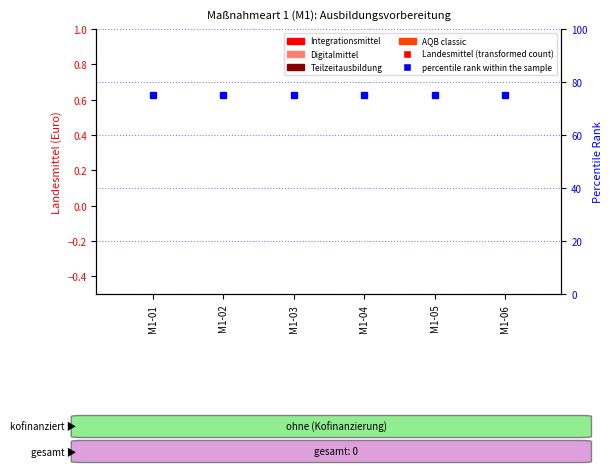

What is the spread (max minus min) of values at M1-06?

75